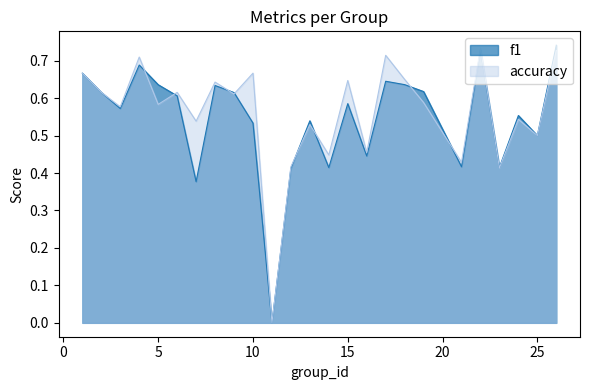

What are all the series names shown in the legend?

f1, accuracy